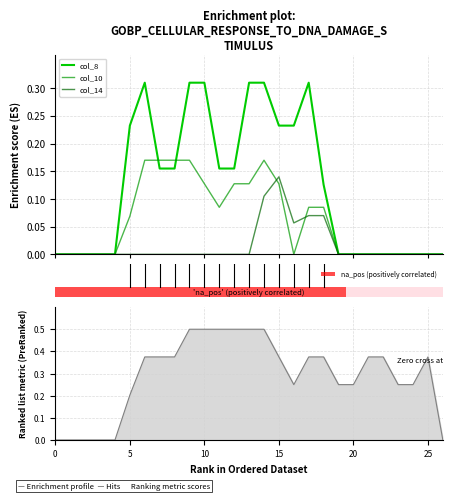

Rank the series by their maximum value, from lowest to highest.

col_14, col_10, col_8